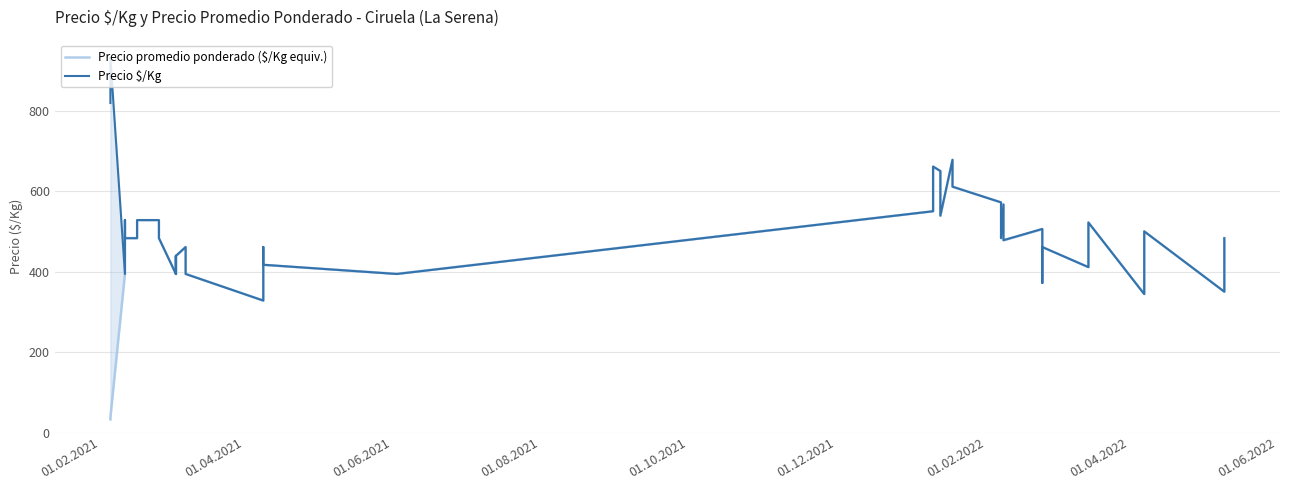

How many data points in Precio promedio ponderado ($/Kg equiv.) are less than 477?

20